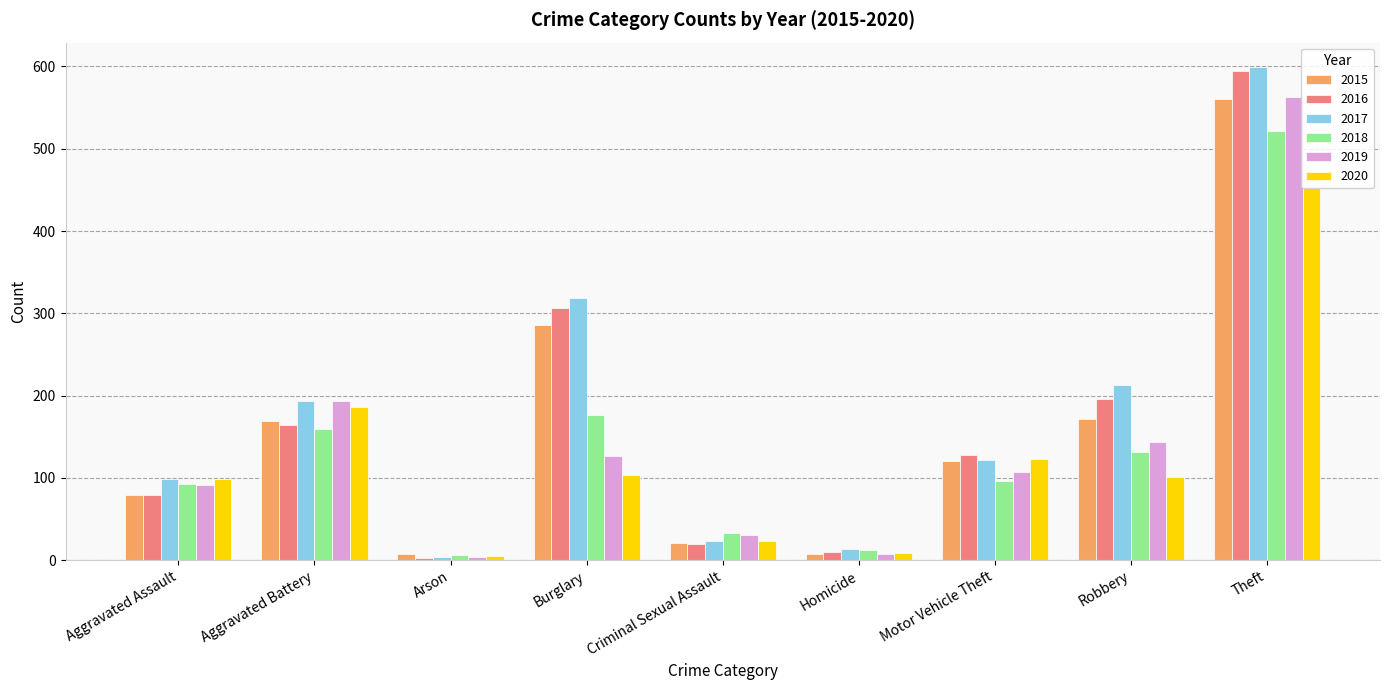

At which category is the sum across all series the highest?

Theft